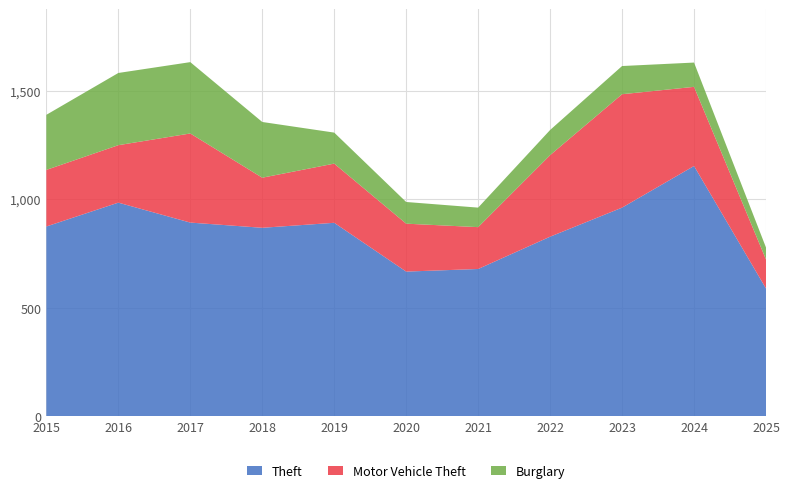

Reading right to left, what are all the values shown in this chart?

Theft: 588	1153	961	827	678	666	891	868	892	984	874
Motor Vehicle Theft: 134	365	523	376	193	221	273	231	411	265	261
Burglary: 55	112	130	116	90	100	143	257	329	333	254